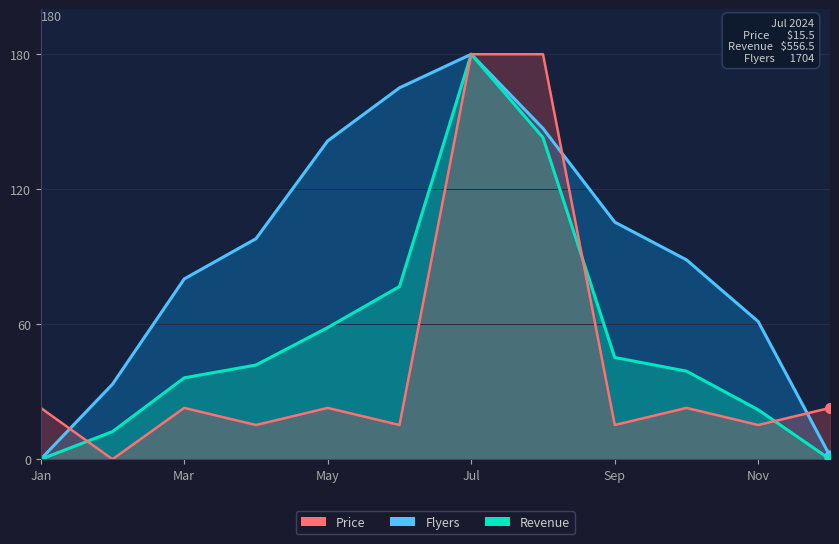

Which series reaches the minimum Y coordinate?

Revenue